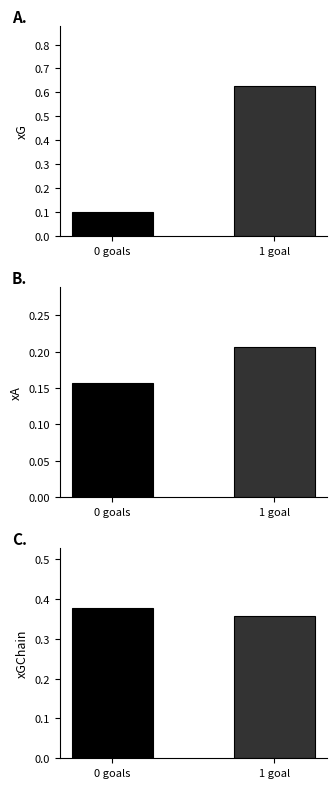

What is the lowest value of the xA series?

0.2